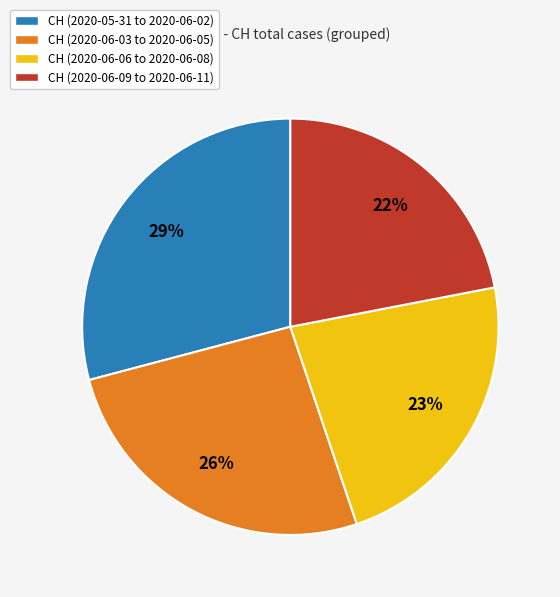

How many slices are in this pie chart?

4